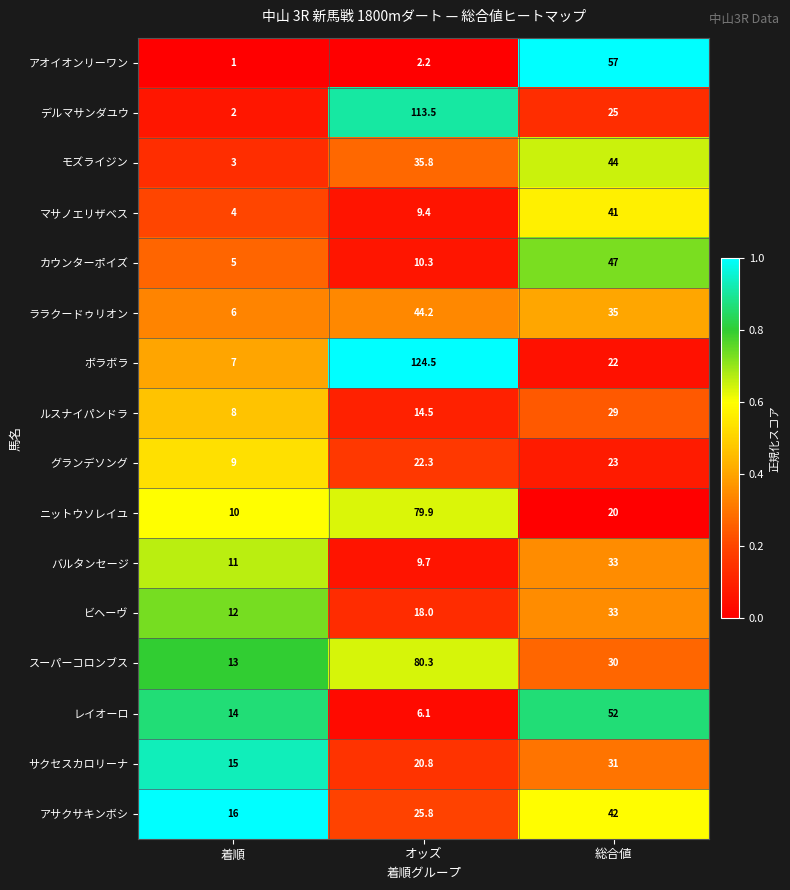

True or false: アオイオンリーワン has a value of 0.5 at 着順.

False